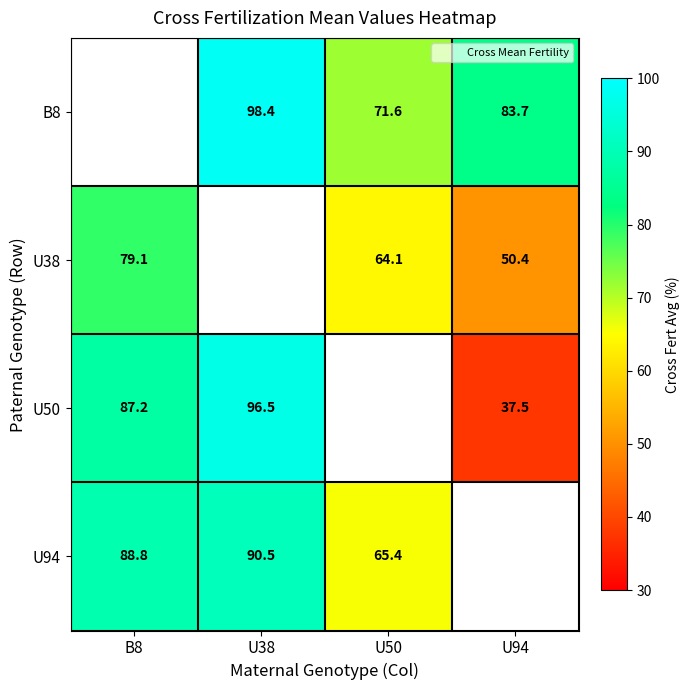

What is the sum of the U38 values at U94 and U50?

114.5